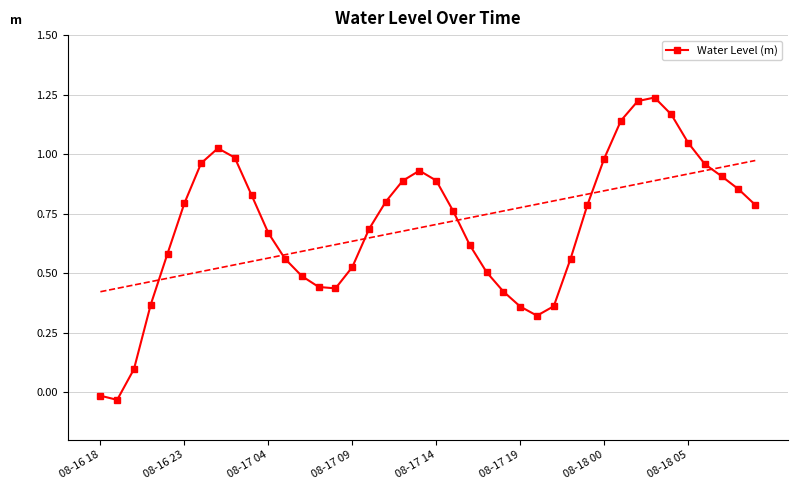

In Water Level (m), how many points are higher than both neighbors (excluding endpoints)?

3